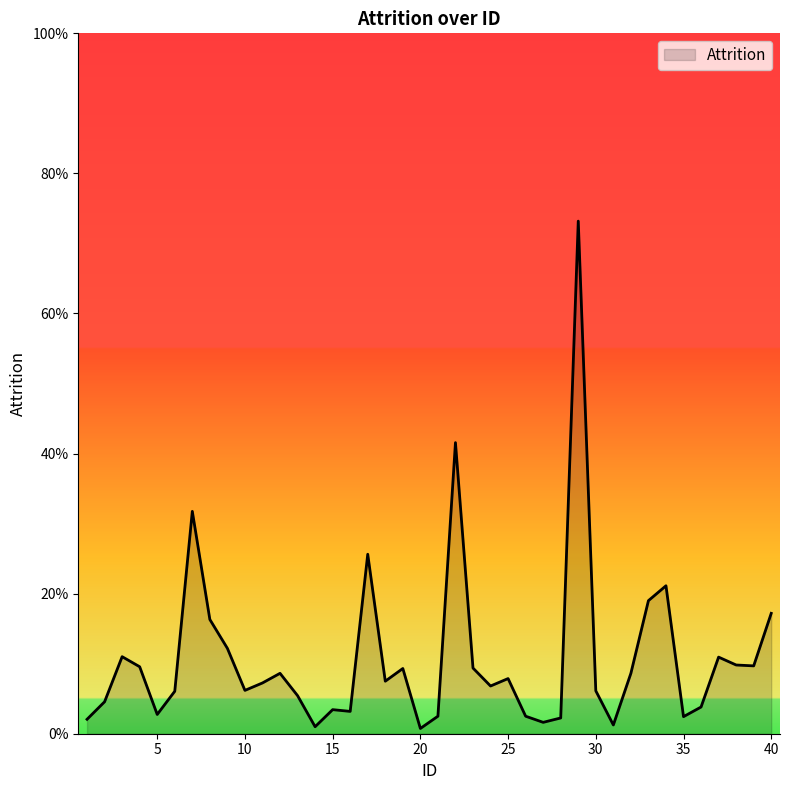

Reading left to right, what are all the values shown in this chart?

1=0.0	2=0.0	3=0.1	4=0.1	5=0.0	6=0.1	7=0.3	8=0.2	9=0.1	10=0.1	11=0.1	12=0.1	13=0.1	14=0.0	15=0.0	16=0.0	17=0.3	18=0.1	19=0.1	20=0.0	21=0.0	22=0.4	23=0.1	24=0.1	25=0.1	26=0.0	27=0.0	28=0.0	29=0.7	30=0.1	31=0.0	32=0.1	33=0.2	34=0.2	35=0.0	36=0.0	37=0.1	38=0.1	39=0.1	40=0.2